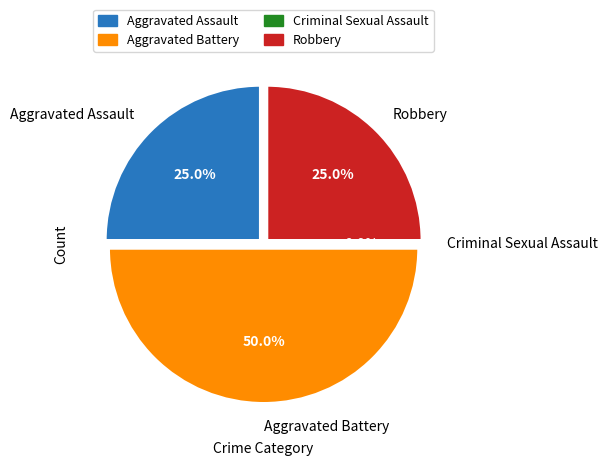

Is it true that Aggravated Assault is 25% of the pie?

True